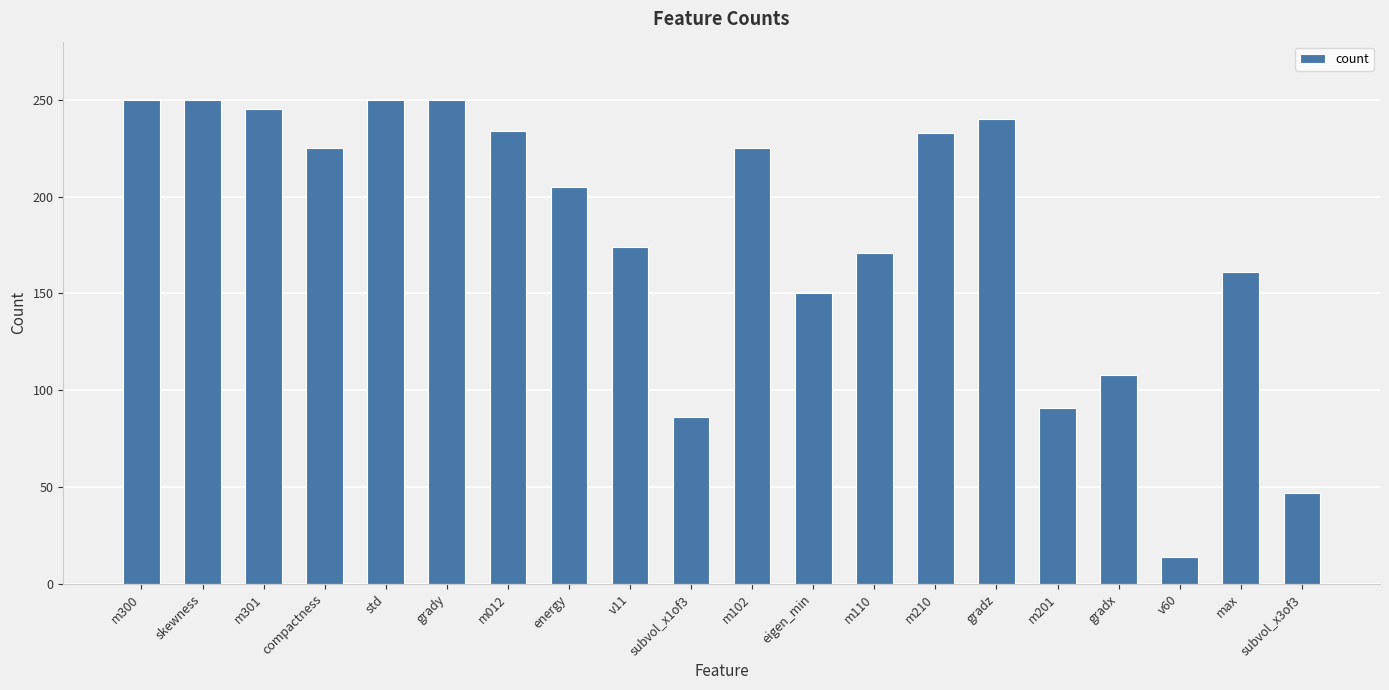

Is it true that the value at m012 is 234?

True